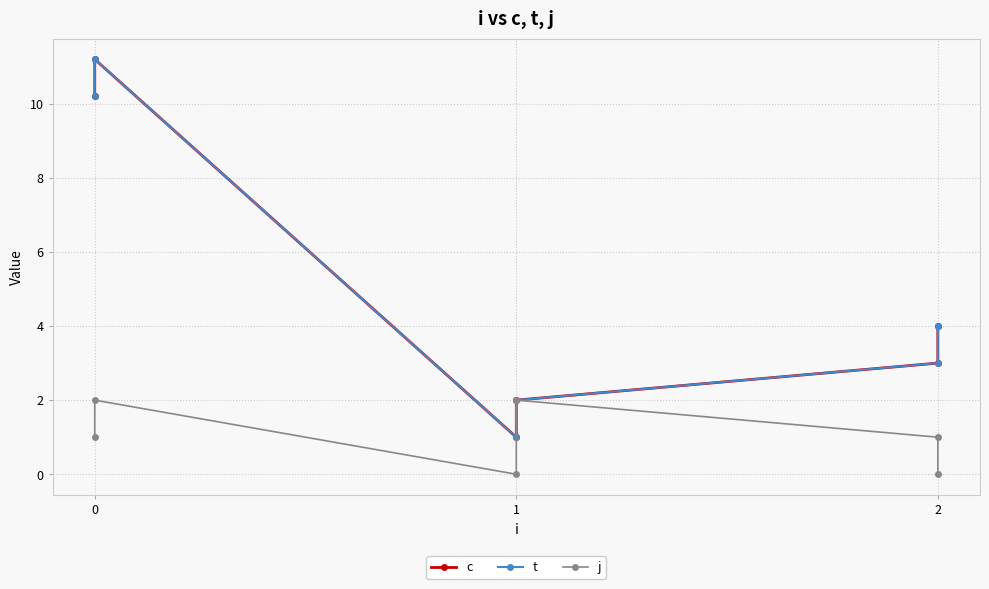

How many lines are shown in the chart?

3